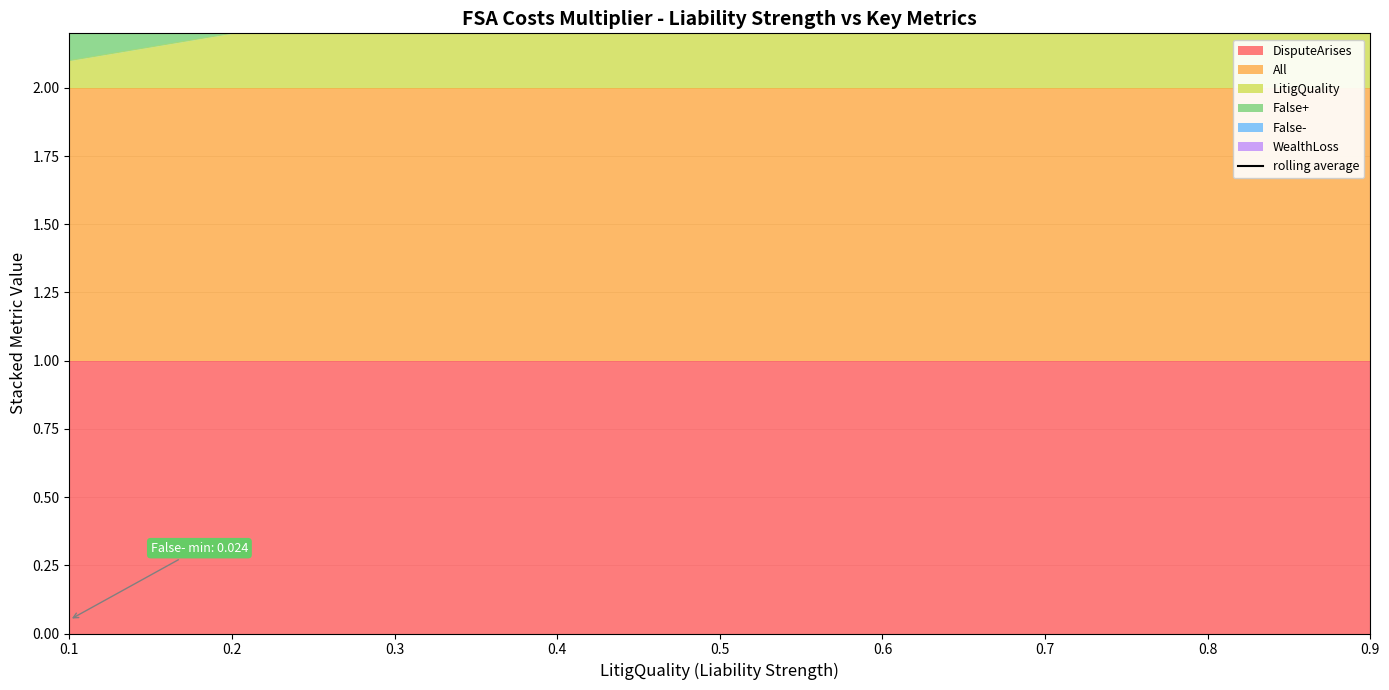

Does the chart display data point markers on the line(s)?

No